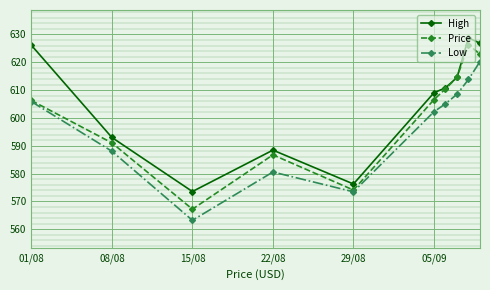

What is the smallest value displayed?

563.2